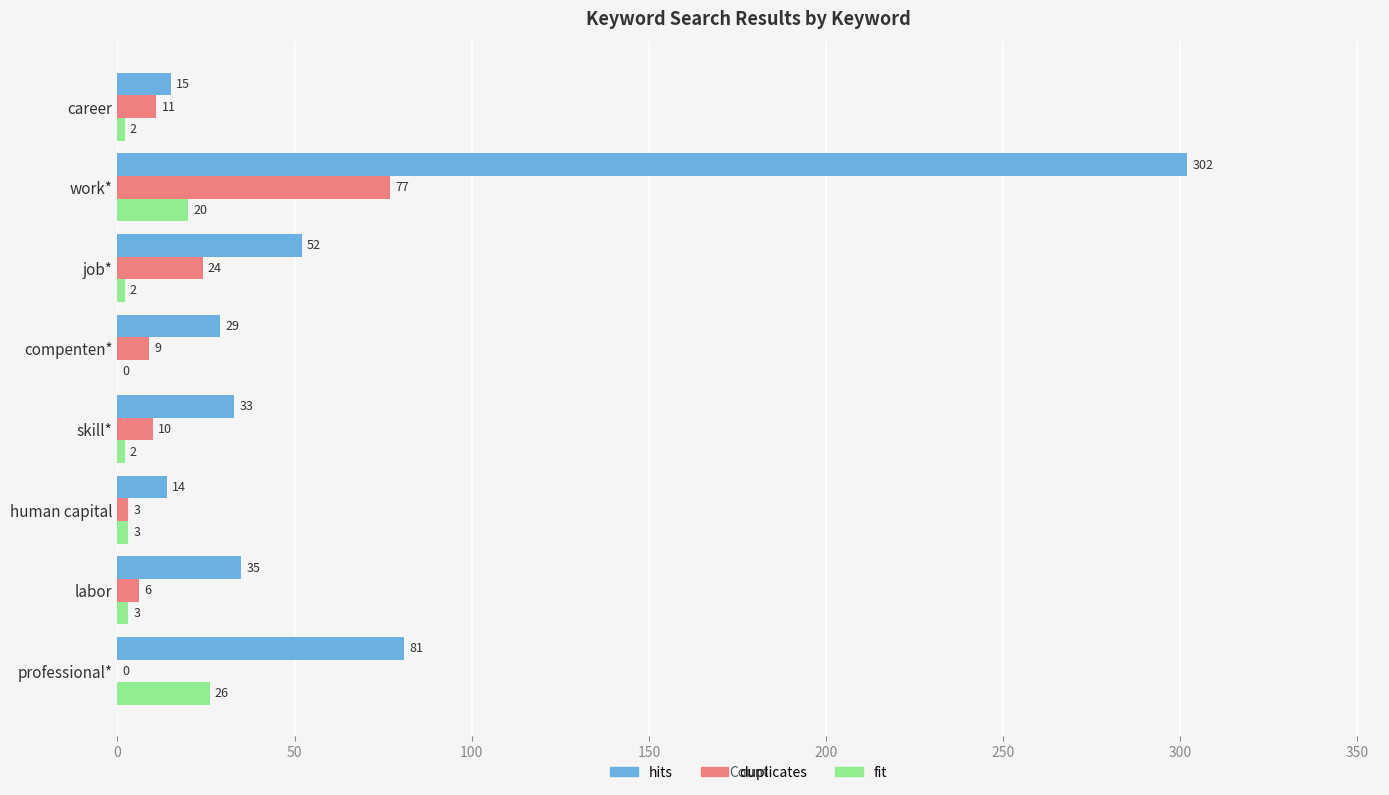

Between skill* and career, which series saw the biggest shift?

hits